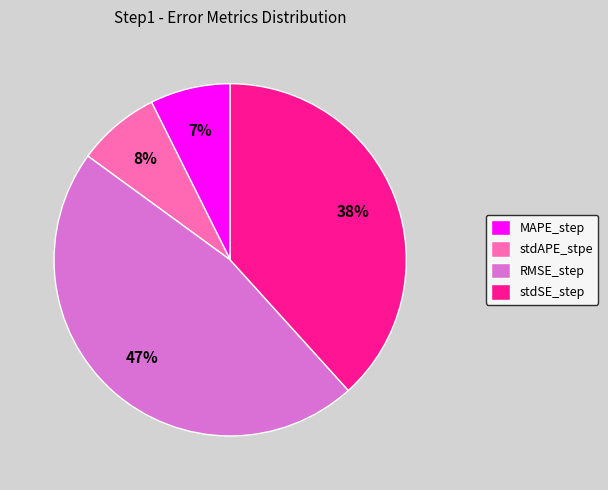

Do stdSE_step and MAPE_step together represent more than half of the pie?

No